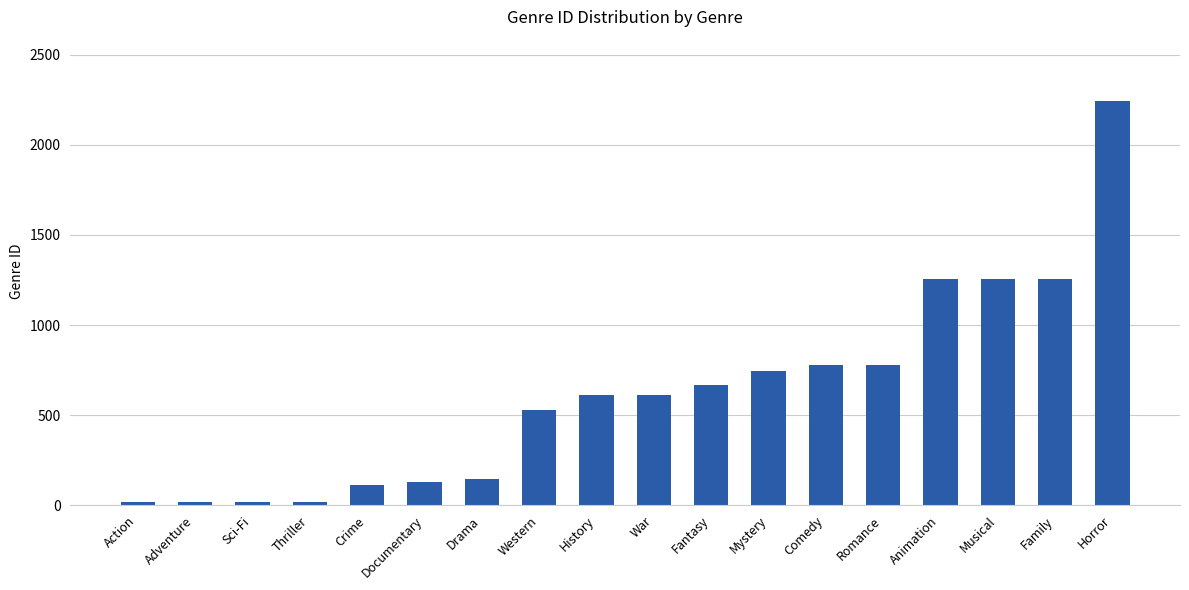

True or false: the data shows 935 at War.

False